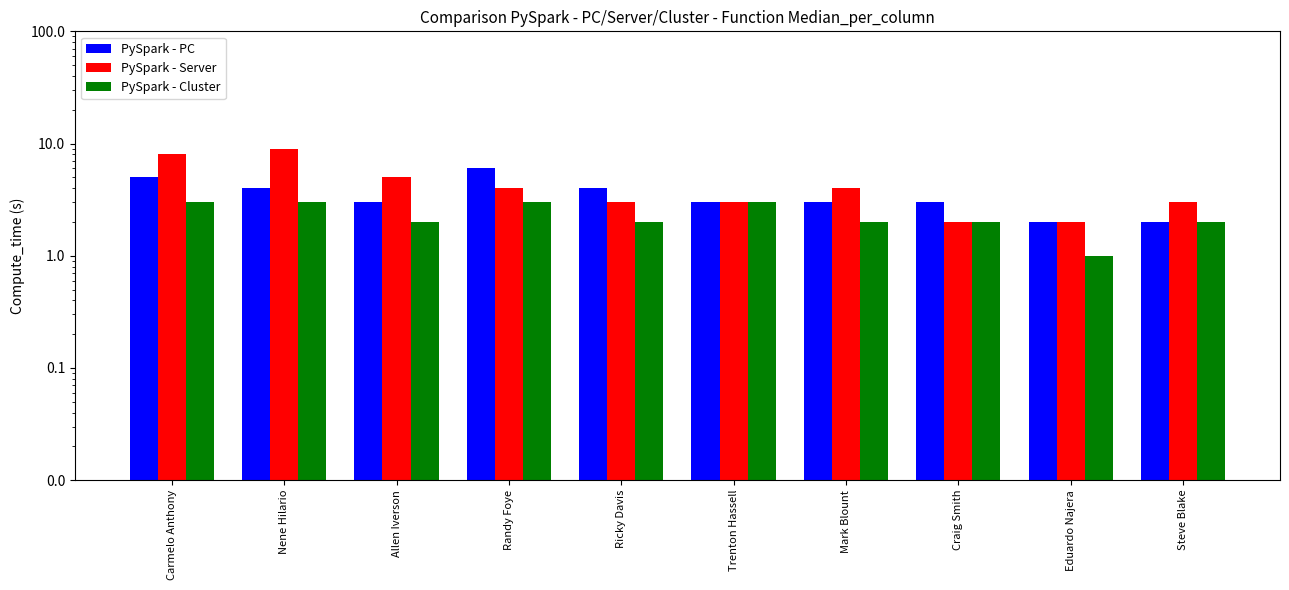

The value of PySpark - PC at Randy Foye is 6. True or false?

True